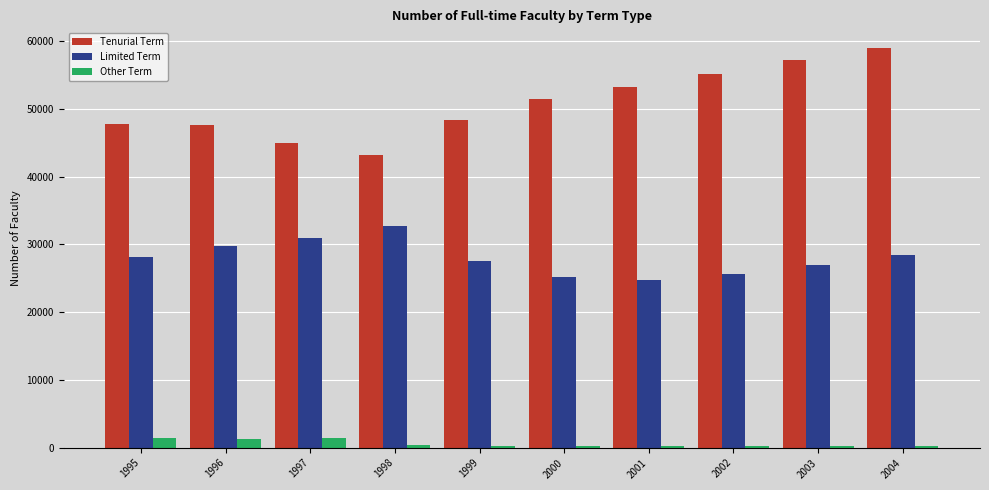

What is the minimum value for Tenurial Term?

43147